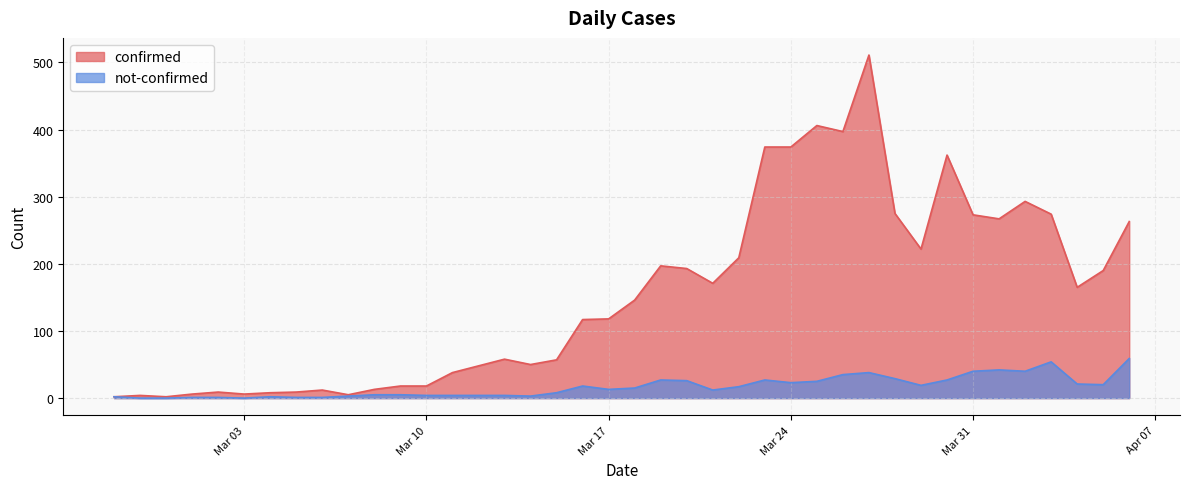

What is the label of the 1st point from the right?

2020-04-06